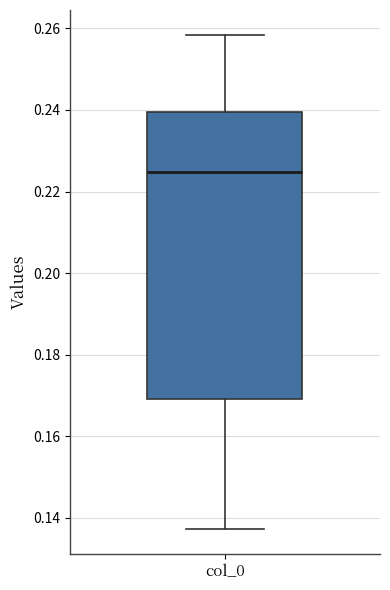

Transcribe this box plot: give where the median line is, the range the box spans, and where the two whiskers end, as read against the y-axis. The values are not printed on the chart, so give them approximately, as read against the axis.

median 0.224, box 0.170 to 0.240, whiskers 0.138 to 0.258